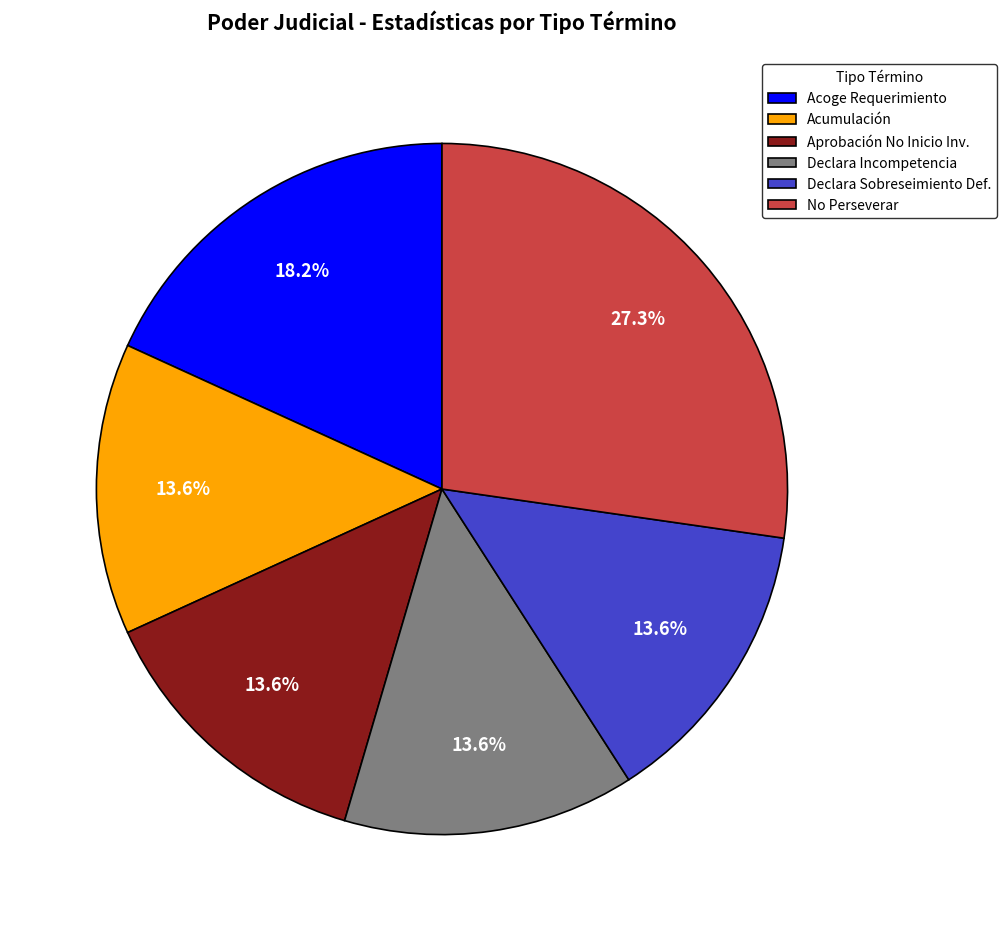

How many segments does this pie chart have?

6